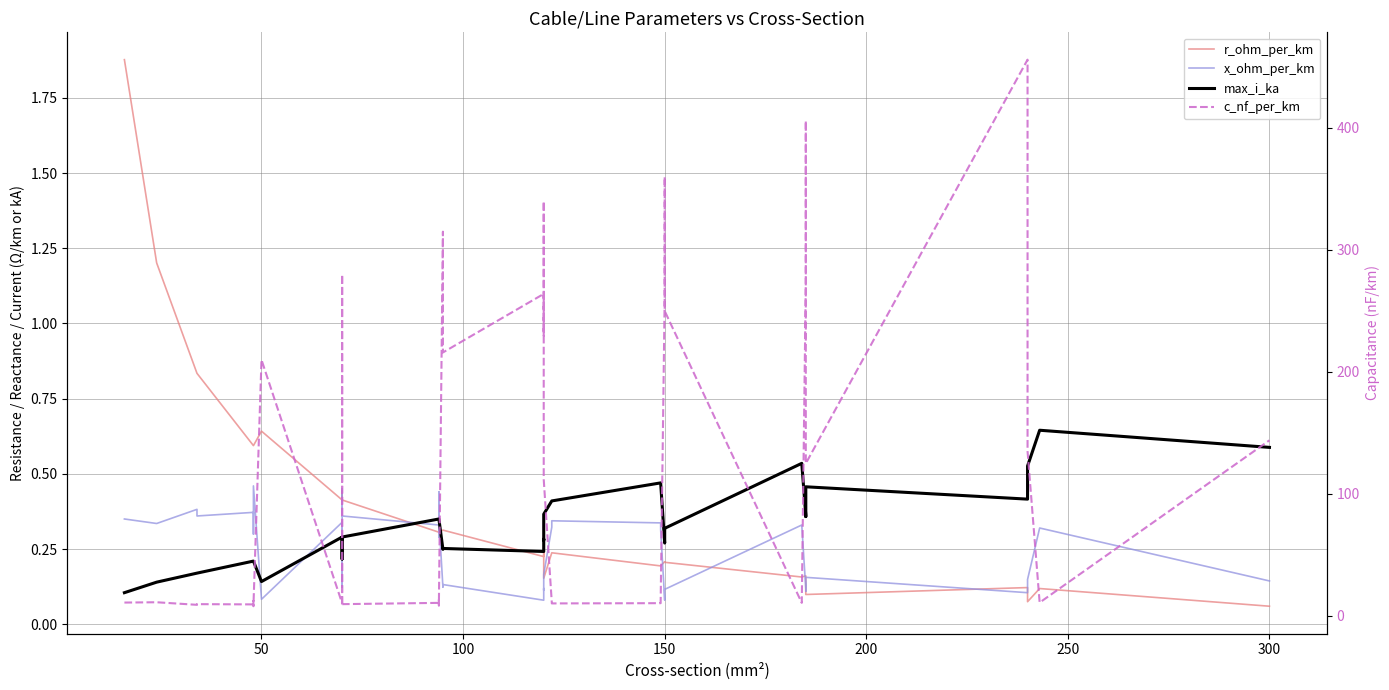

Reading left to right, extract all data points from this chart.

r_ohm_per_km: 1.9	1.2	0.8	0.8	0.6	0.6	0.6	0.6	0.6	0.4	0.4	0.4	0.4	0.4	0.3	0.3	0.3	0.3	0.3	0.3	0.2	0.3	0.3	0.2	0.2	0.2	0.2	0.2	0.2	0.2	0.2	0.2	0.2	0.2	0.1	0.1	0.1	0.1	0.1	0.1
x_ohm_per_km: 0.3	0.3	0.4	0.4	0.4	0.3	0.3	0.5	0.1	0.3	0.1	0.1	0.5	0.4	0.3	0.3	0.4	0.3	0.1	0.1	0.1	0.1	0.1	0.2	0.3	0.3	0.3	0.3	0.1	0.1	0.1	0.3	0.1	0.1	0.2	0.1	0.1	0.1	0.3	0.1
max_i_ka: 0.1	0.1	0.2	0.2	0.2	0.2	0.2	0.2	0.1	0.3	0.2	0.2	0.3	0.3	0.3	0.3	0.3	0.3	0.2	0.3	0.2	0.3	0.3	0.4	0.4	0.4	0.5	0.5	0.3	0.3	0.3	0.5	0.4	0.4	0.5	0.4	0.4	0.5	0.6	0.6
c_nf_per_km: 11.0	11.2	9.2	9.7	9.5	12.2	10.1	8.0	210.0	10.4	280.0	190.0	8.4	9.7	10.8	13.2	8.7	10.0	315.0	216.0	264.0	230.0	340.0	112.0	11.1	10.3	10.5	11.2	261.0	360.0	250.0	10.8	273.0	406.0	125.0	456.0	304.0	135.0	11.0	144.0